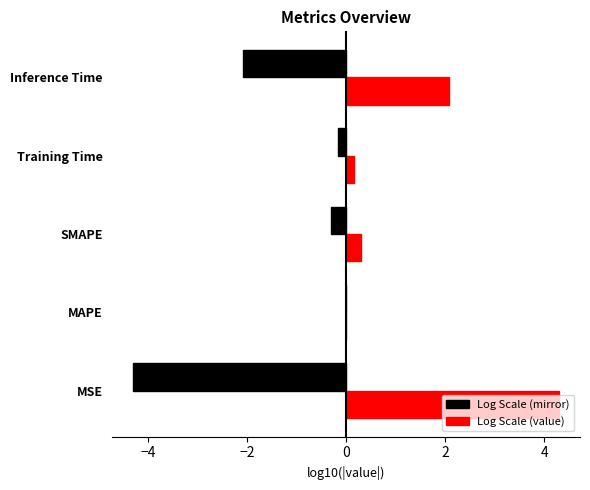

True or false: Log Scale (value) has a value of 7.2 at MSE.

False